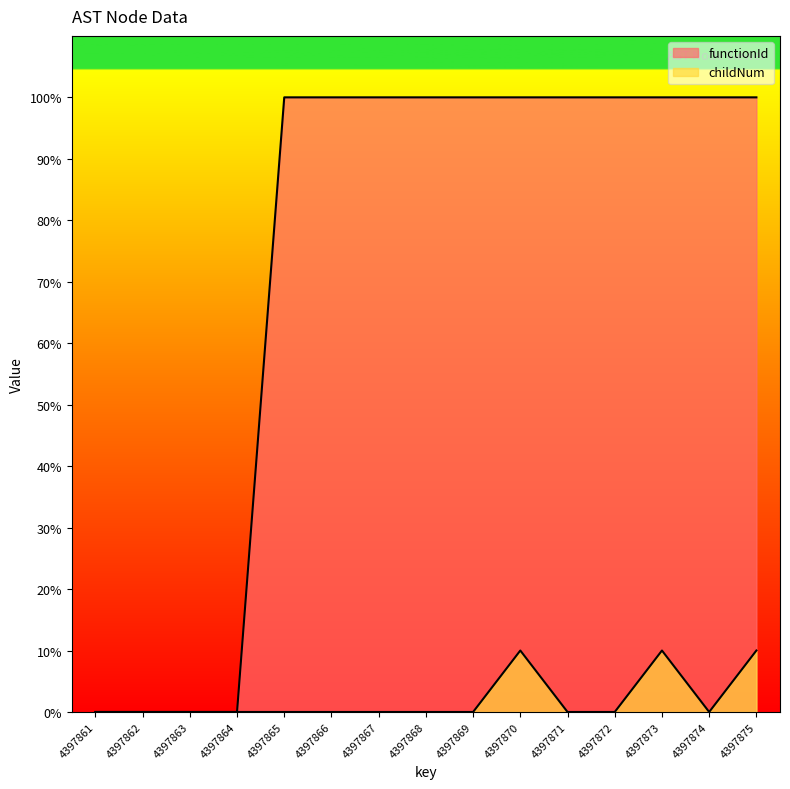

Where is the first local maximum for childNum?

4397870